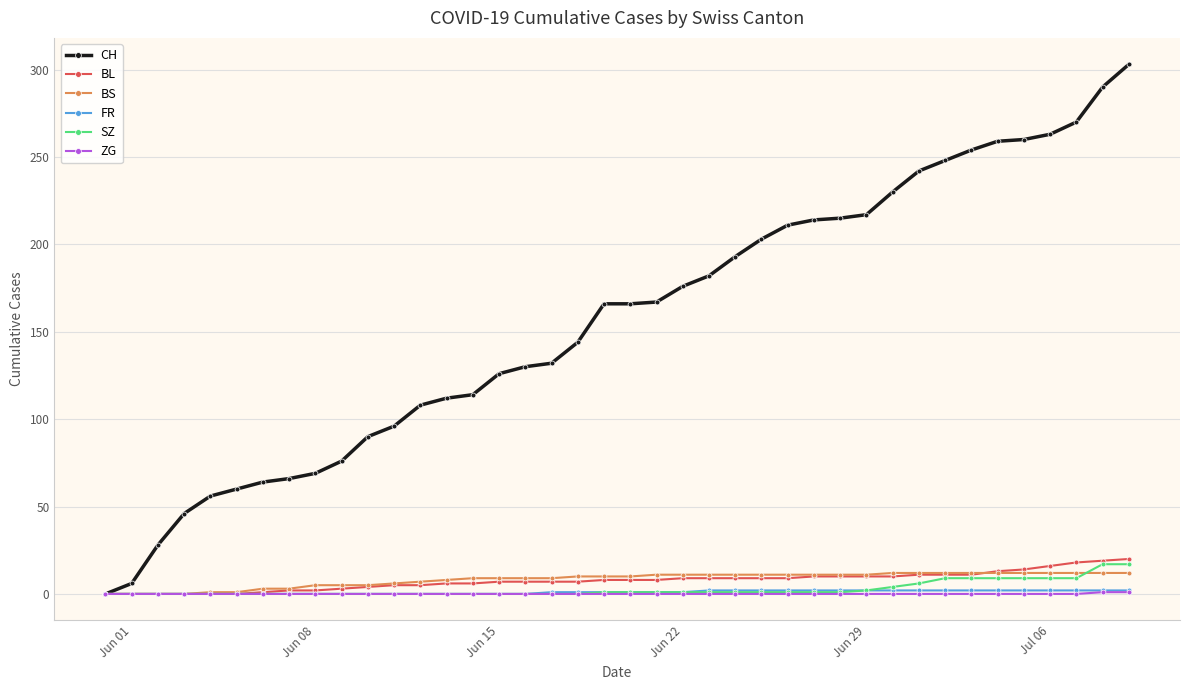

What is the value of the CH point at the 35th from the left?

259